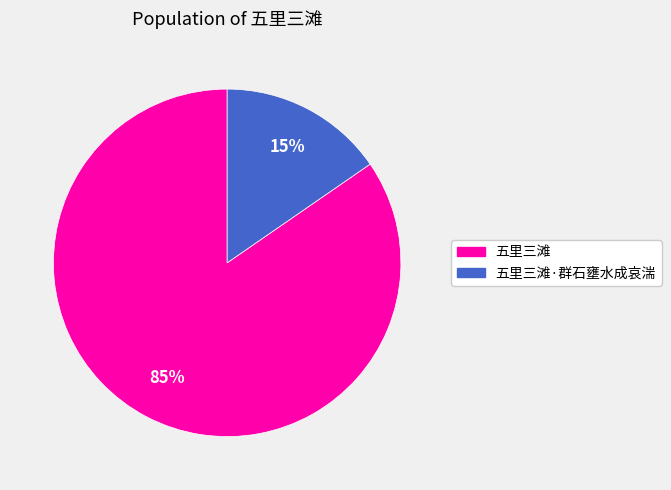

Does any single category account for the majority?

Yes